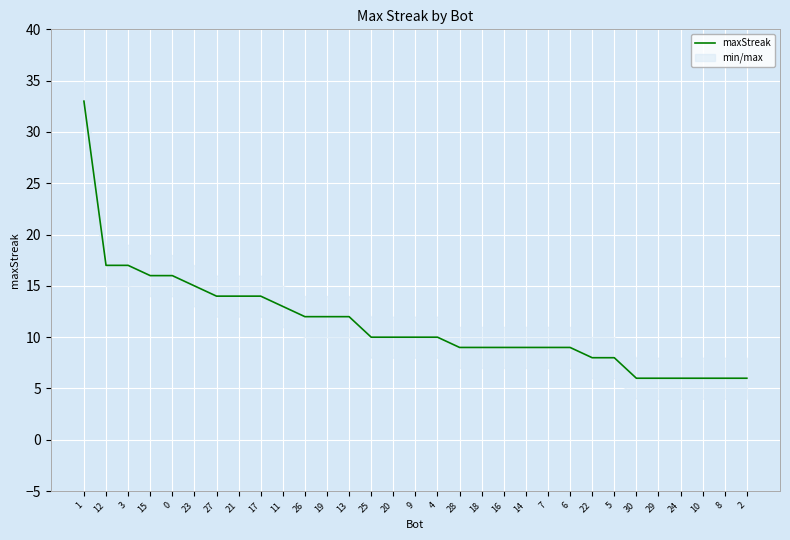

Approximately how many times larger is the value at 22 compared to 3?

0.5